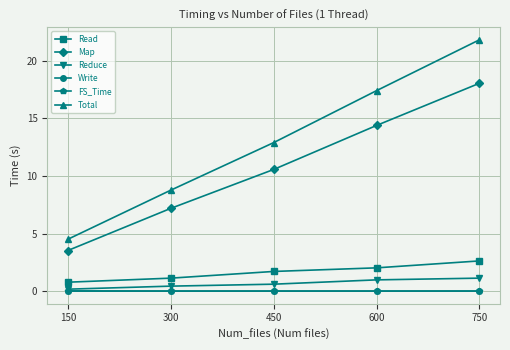

Which series has the widest spread of values?

Total